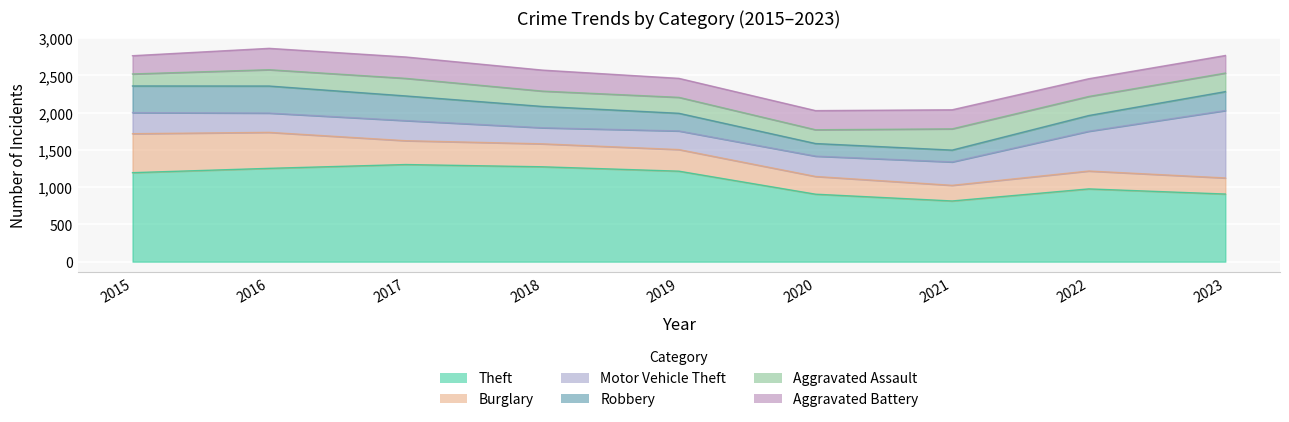

List the series in order of their peak value, highest first.

Theft, Motor Vehicle Theft, Burglary, Robbery, Aggravated Battery, Aggravated Assault